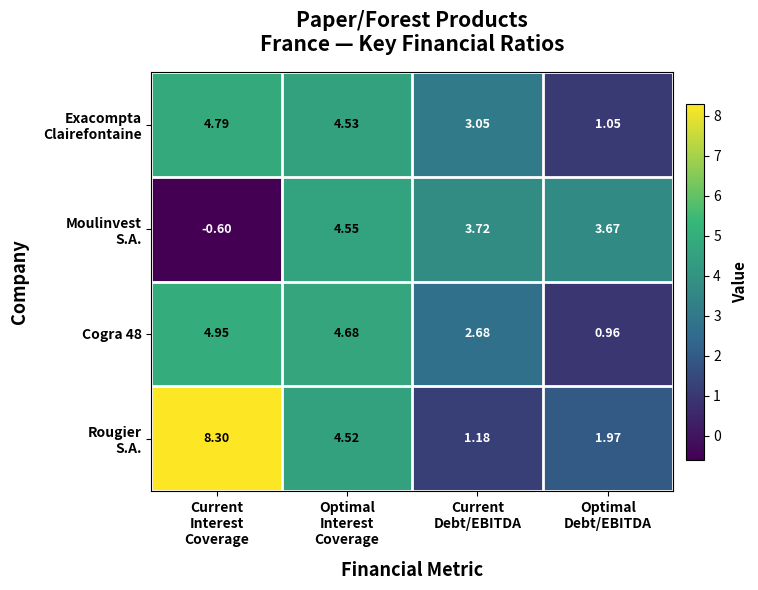

How many distinct data groups are displayed?

4